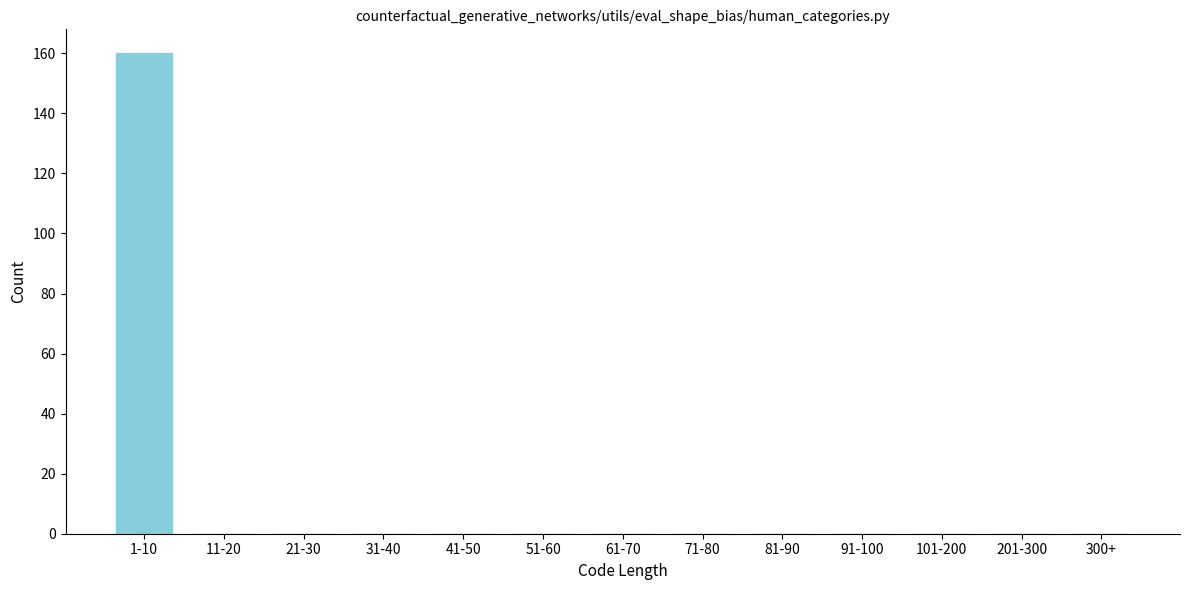

Reading right to left, transcribe all the data shown in this chart.

300+=0	201-300=0	101-200=0	91-100=0	81-90=0	71-80=0	61-70=0	51-60=0	41-50=0	31-40=0	21-30=0	11-20=0	1-10=160